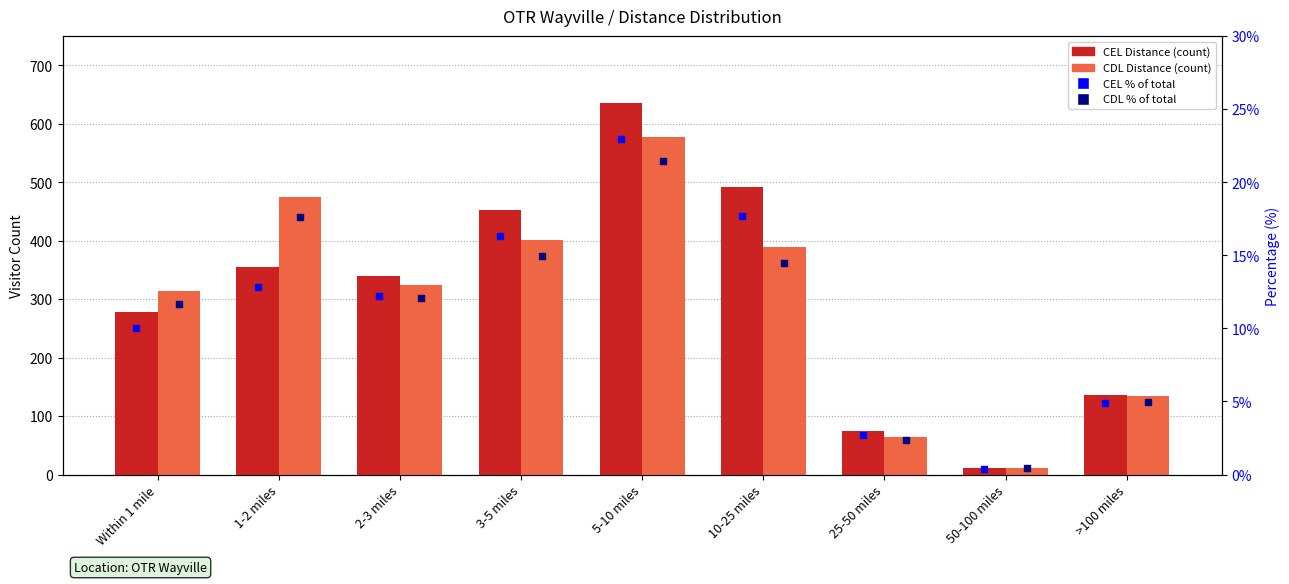

What are all the series names shown in the legend?

CEL Distance, CDL Distance, CEL % of total, CDL % of total